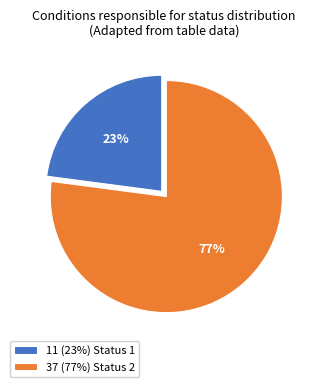

Count the number of slices in the pie.

2